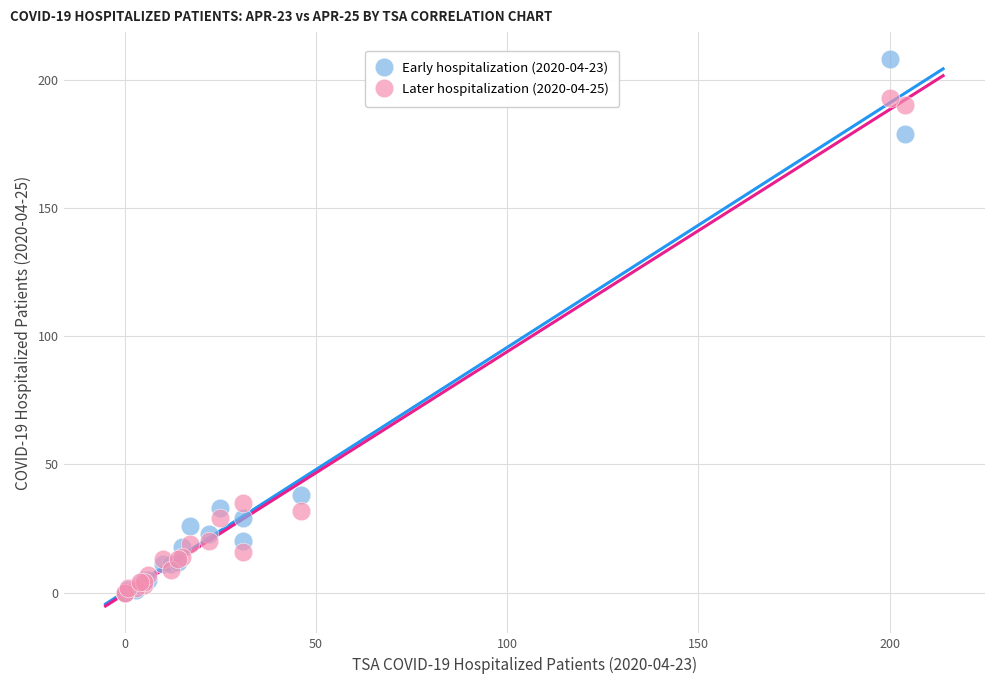

What are all the series names shown in the legend?

Early hospitalization (2020-04-23), Later hospitalization (2020-04-25)